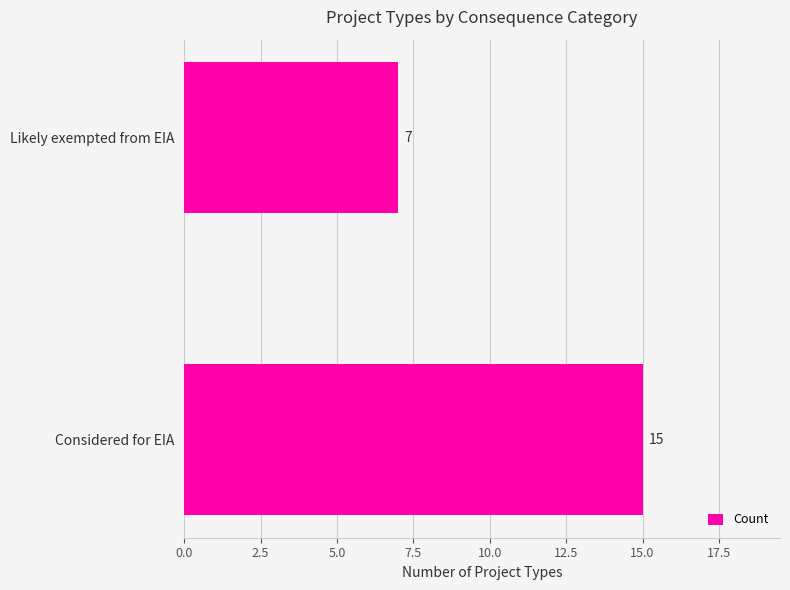

Are the bars grouped side by side (vs. stacked)?

No